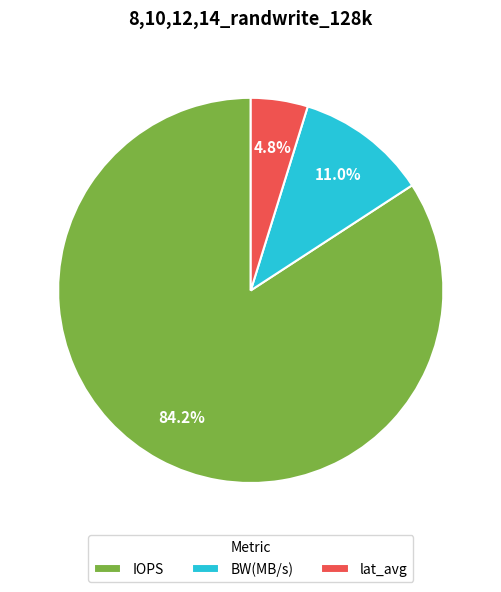

Which category has the smallest portion of the pie?

lat_avg